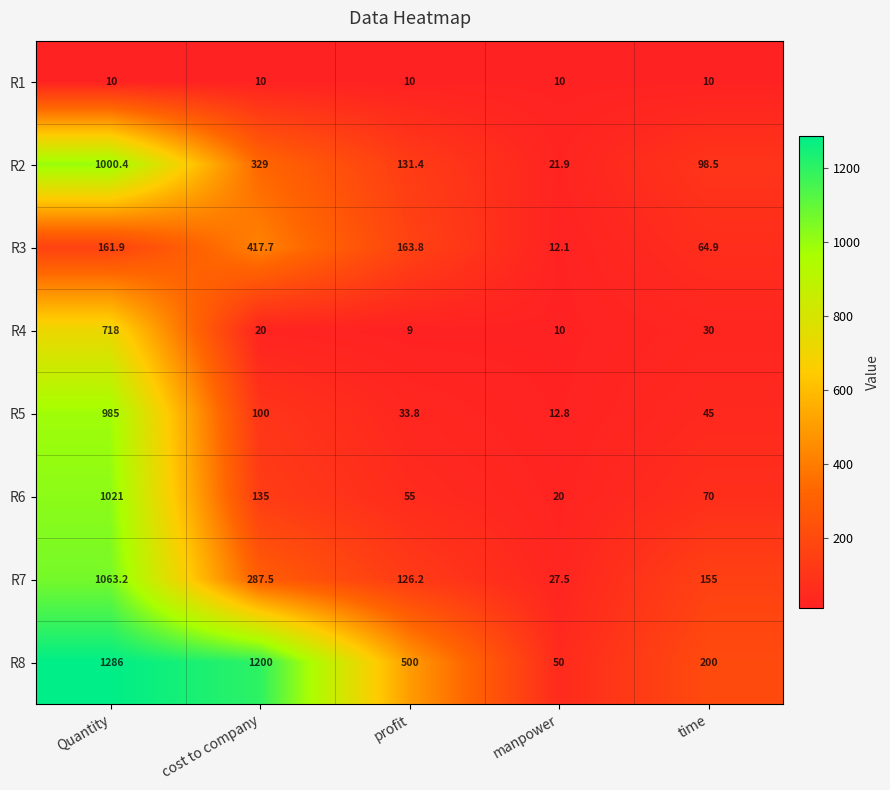

What is the difference between the maximum and minimum values in the R3 series?

405.6